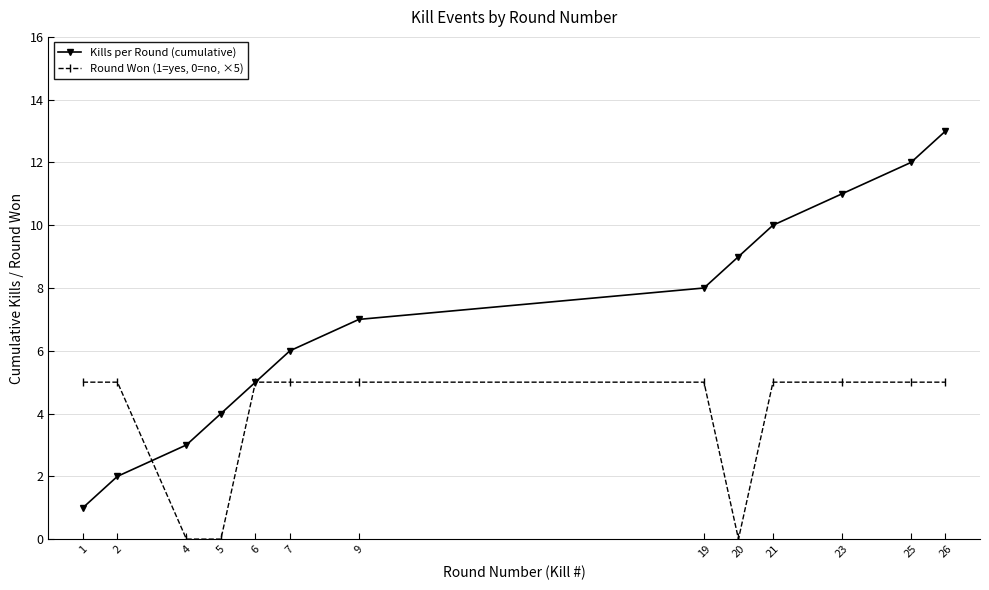

What is the maximum value shown in the chart?

13